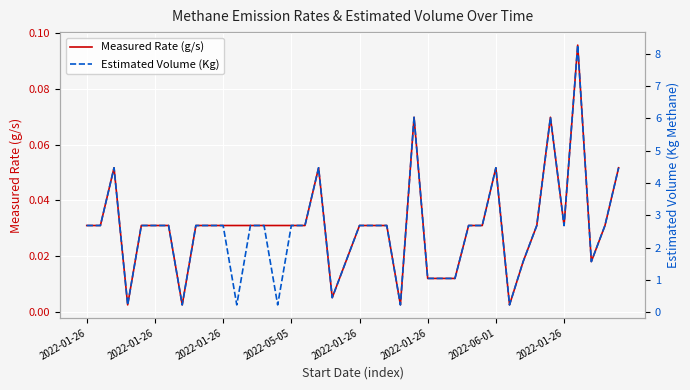

How many lines are shown in the chart?

2